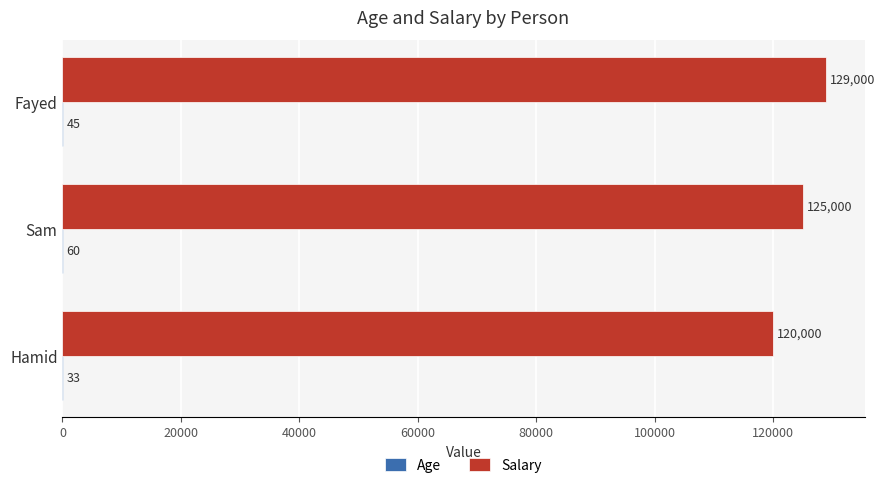

What is the sum of all Salary values?

374000